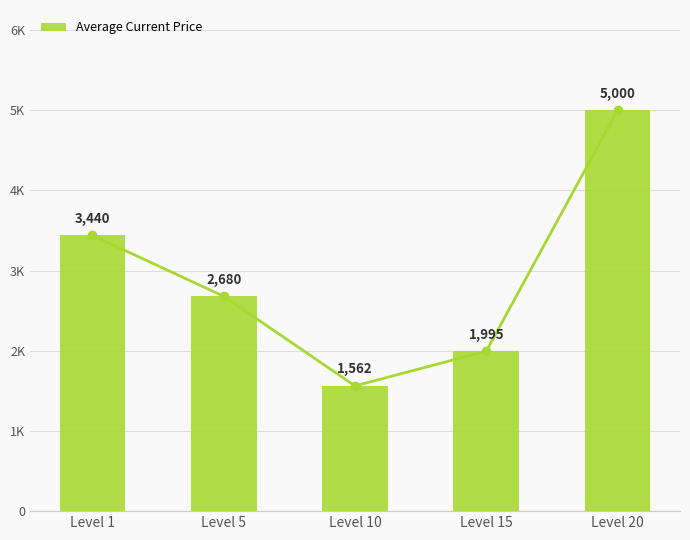

Are the bars grouped side by side (vs. stacked)?

No